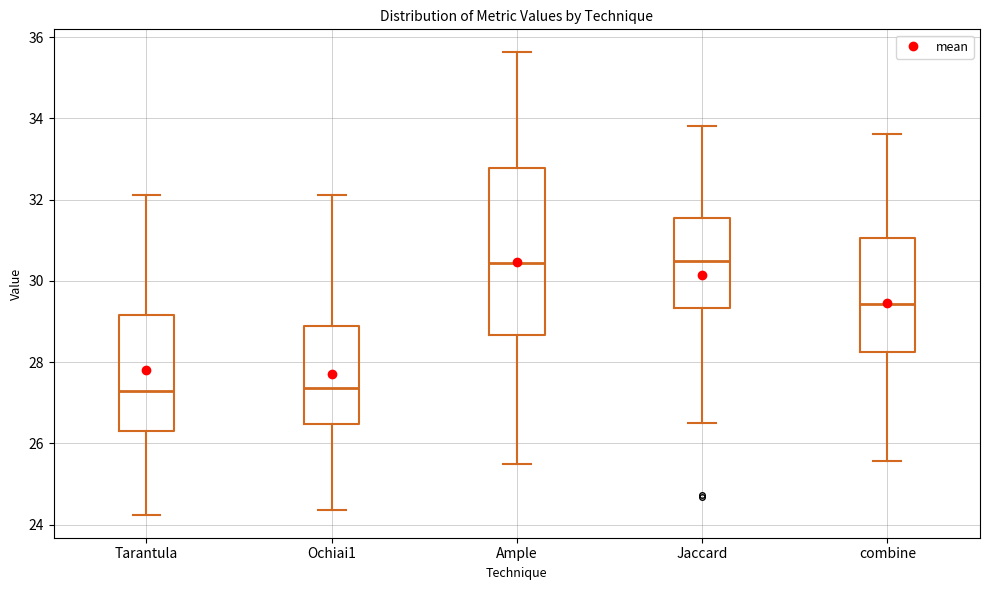

Which box is the tallest, from its lower edge to its upper edge?

Ample